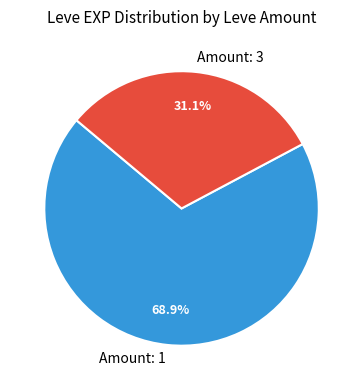

What is the majority slice?

Amount: 1